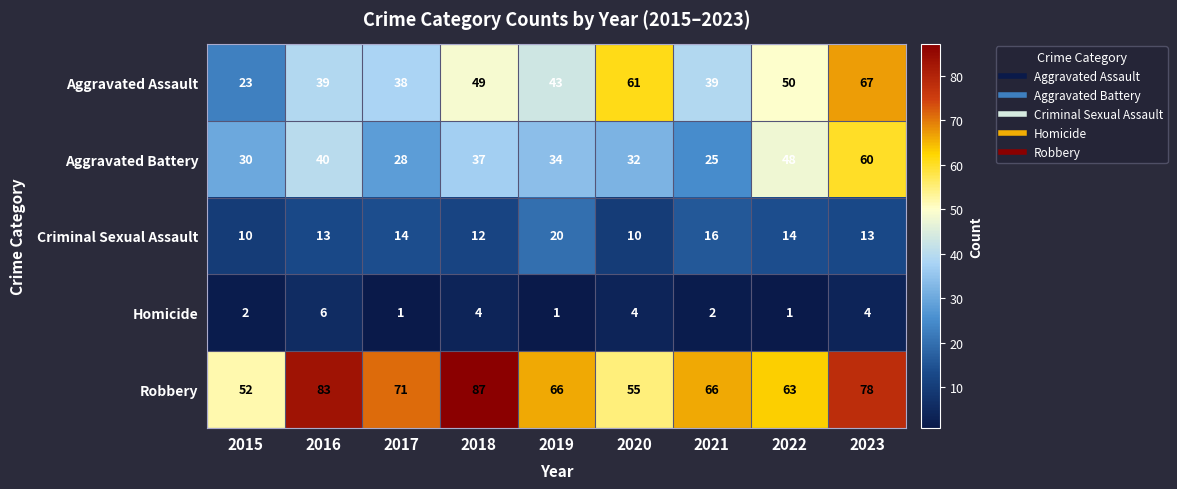

What is the approximate value of Criminal Sexual Assault at 2016, to the nearest 5?

15